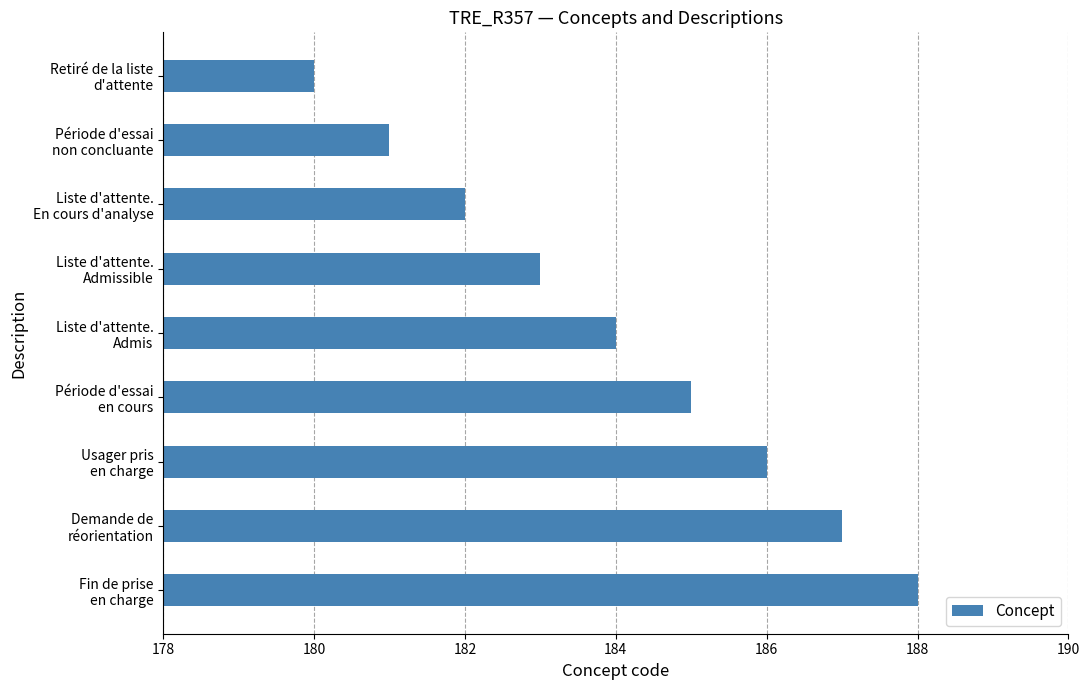

How many bars are there in total?

9